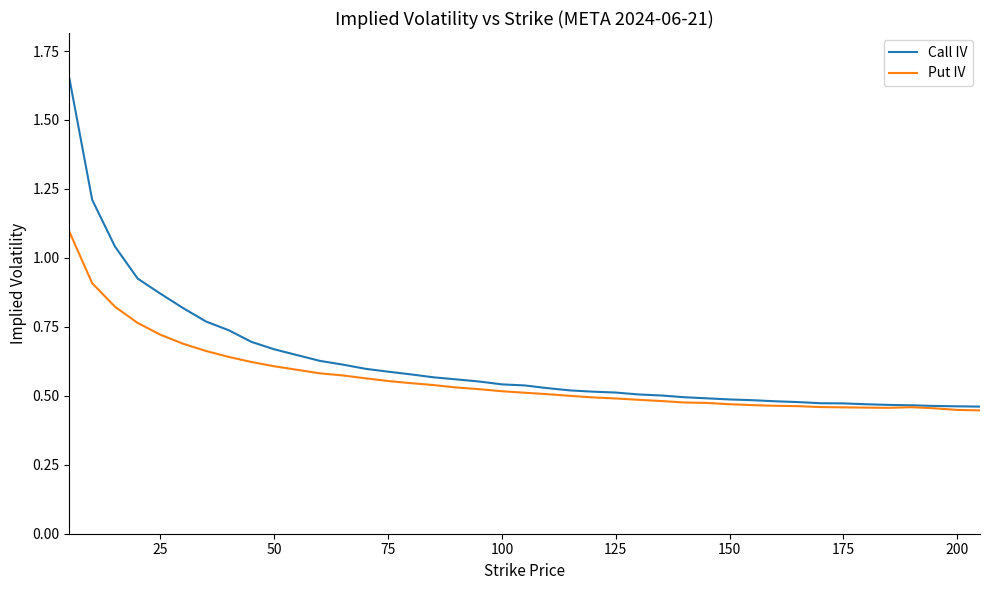

List the series in order of their peak value, highest first.

Call IV, Put IV